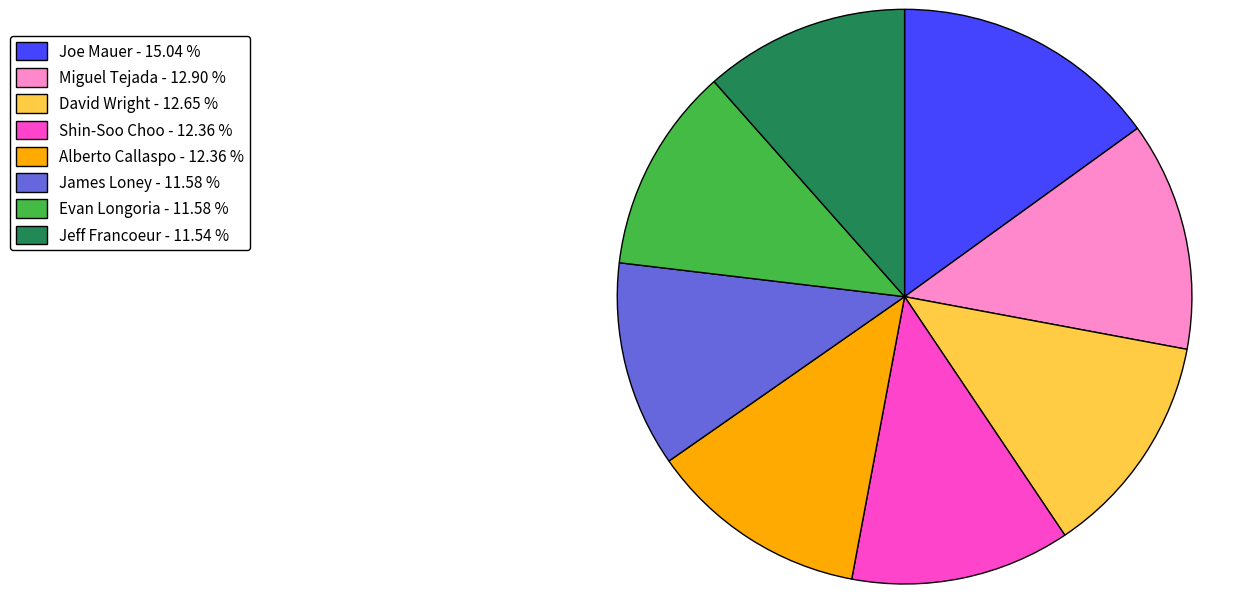

What is the ratio of the value at James Loney - 11.58 % to the value at David Wright - 12.65 %?

0.9